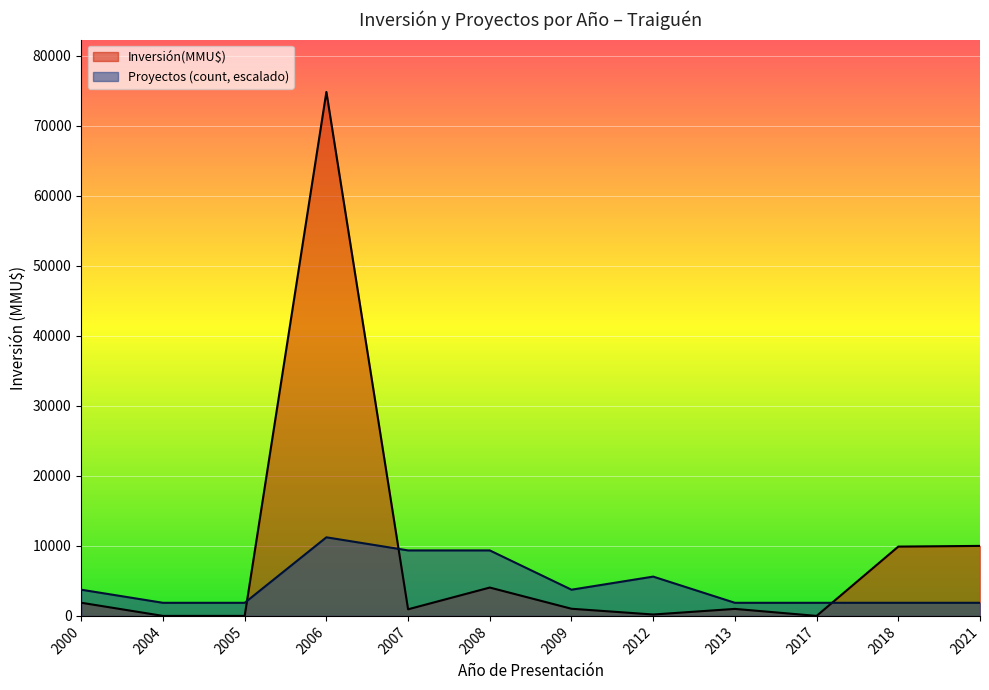

What are all the series names shown in the legend?

Inversión(MMU$), Proyectos (count, escalado)